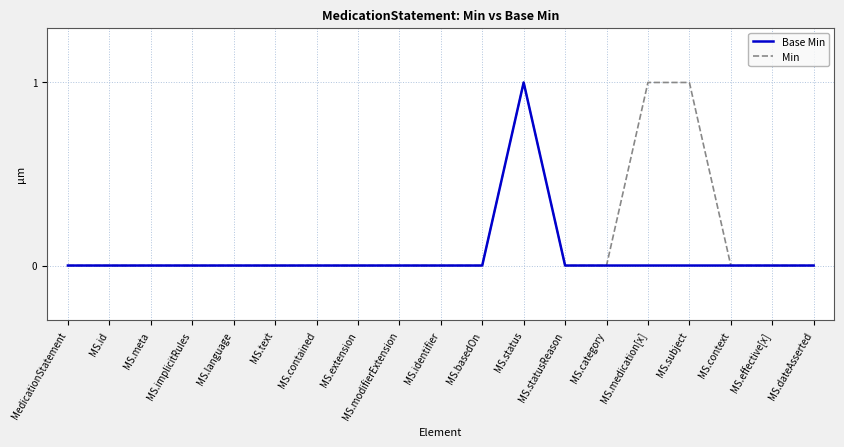

Is it true that Min equals 0 at MS.language?

True